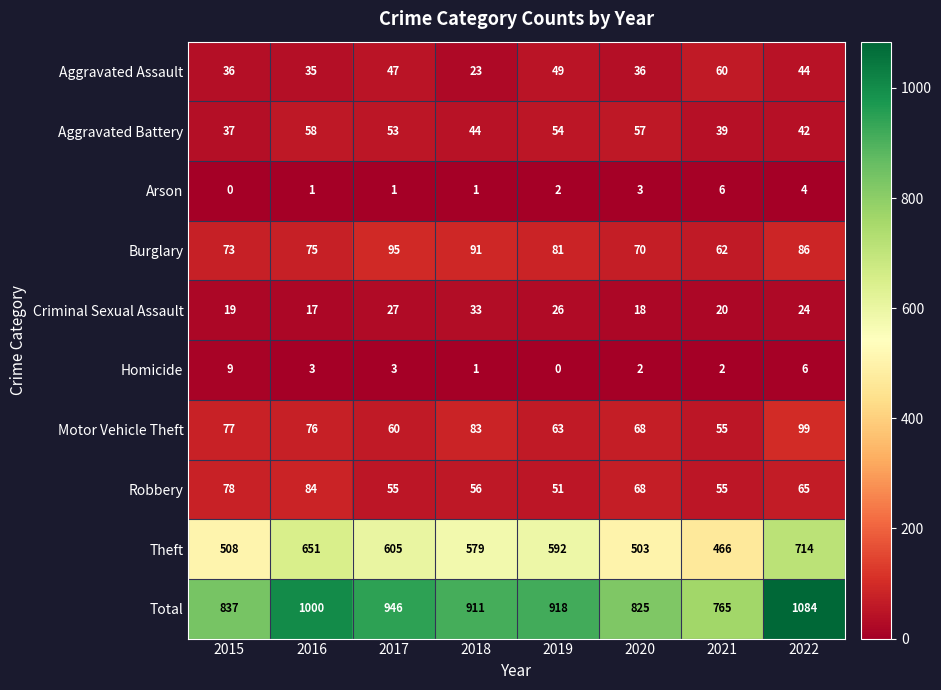

What is the highest value of the Aggravated Assault series?

60